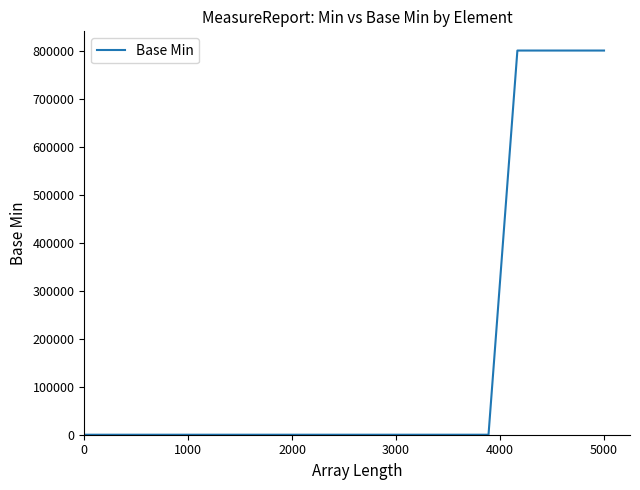

What is the greatest value displayed?

800000